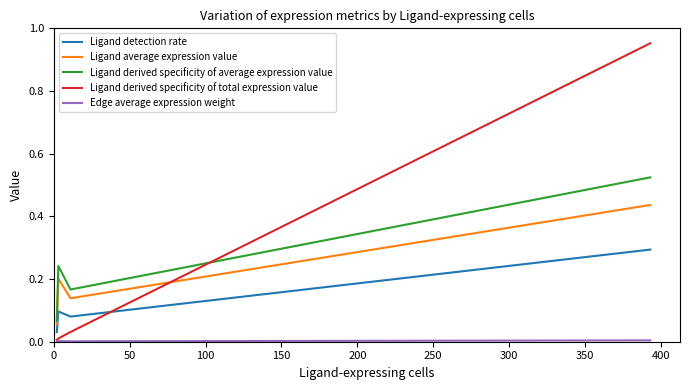

What is the highest value of the Ligand detection rate series?

0.3